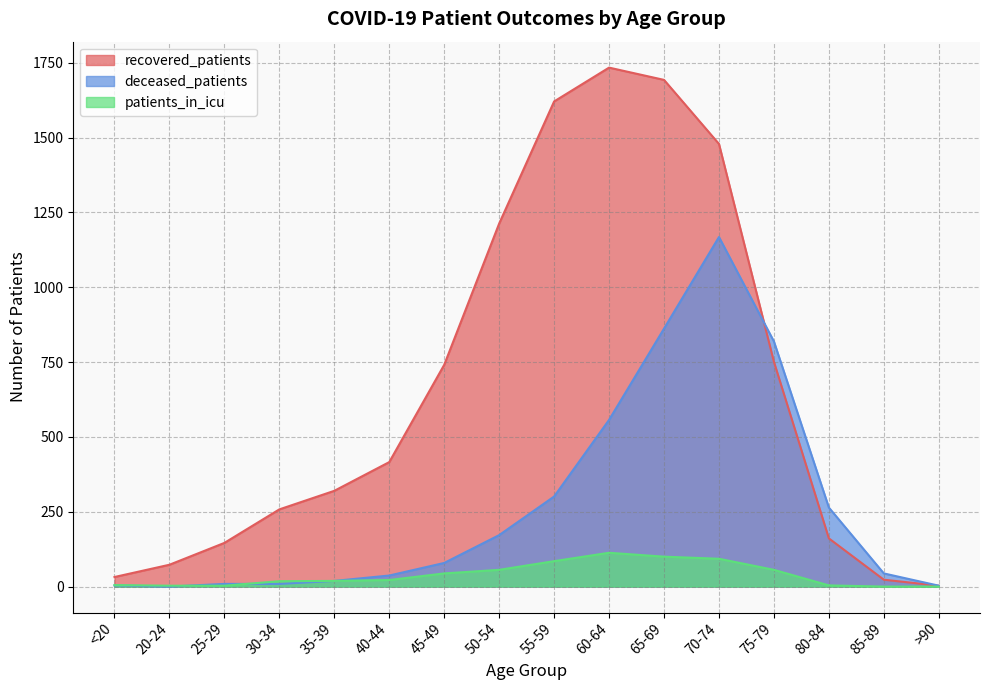

What is the value of the recovered_patients point at the 13th from the left?

751